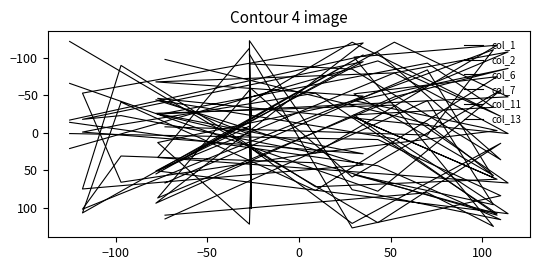

After their last crossing, which series has the higher values: col_1 or col_2?

col_1